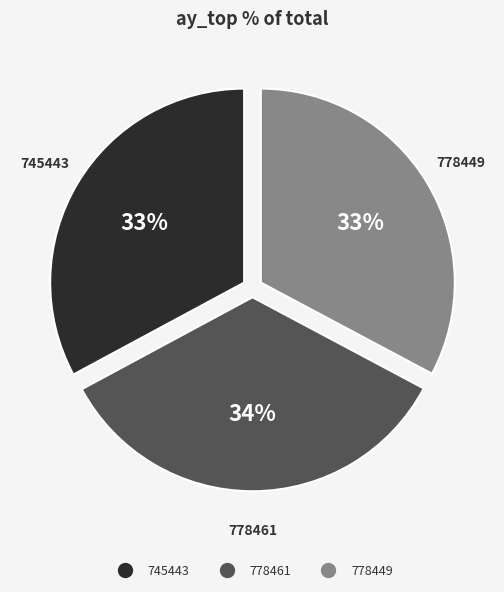

Is 778461 the majority of the pie?

No